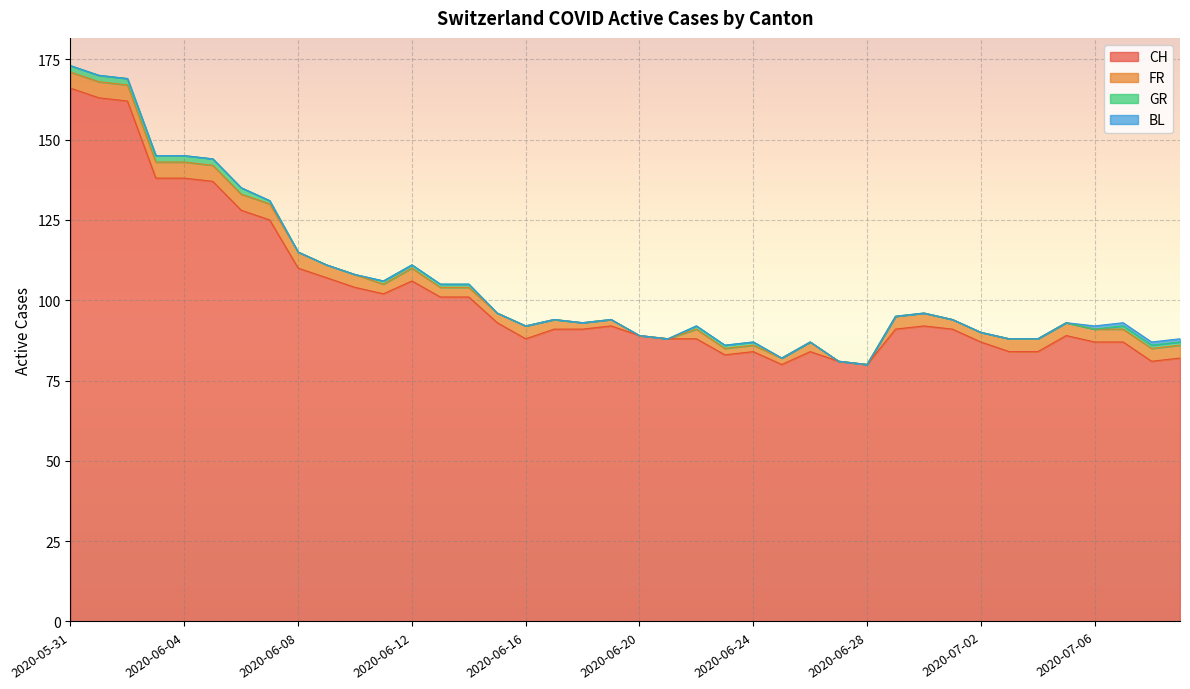

Reading left to right, what are all the values shown in this chart?

CH: 166	163	162	138	138	137	128	125	110	107	104	102	106	101	101	93	88	91	91	92	89	88	88	83	84	80	84	81	80	91	92	91	87	84	84	89	87	87	81	82
FR: 5	5	5	5	5	5	5	5	5	4	4	3	4	3	3	3	4	3	2	2	0	0	3	2	2	2	3	0	0	4	4	3	3	4	4	4	4	4	4	4
GR: 2	2	2	2	2	2	2	1	0	0	0	1	1	1	1	0	0	0	0	0	0	0	1	1	1	0	0	0	0	0	0	0	0	0	0	0	0	1	1	1
BL: 0	0	0	0	0	0	0	0	0	0	0	0	0	0	0	0	0	0	0	0	0	0	0	0	0	0	0	0	0	0	0	0	0	0	0	0	1	1	1	1